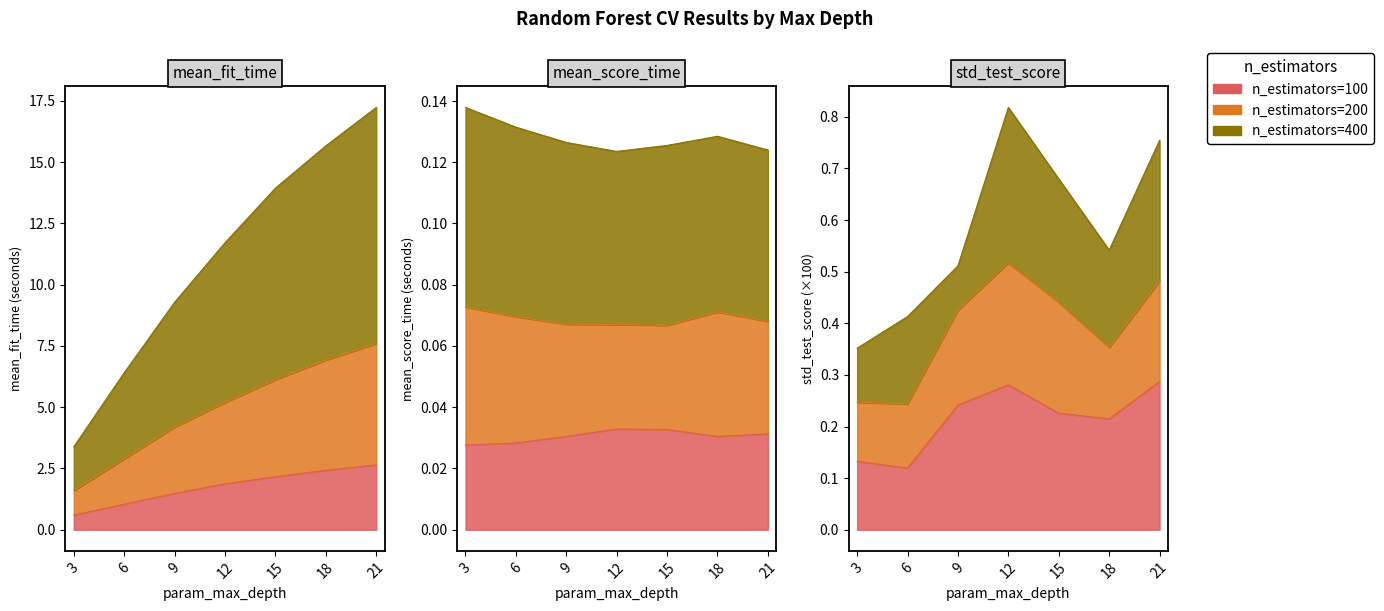

What is the sum of all mean_score_time values?

0.9